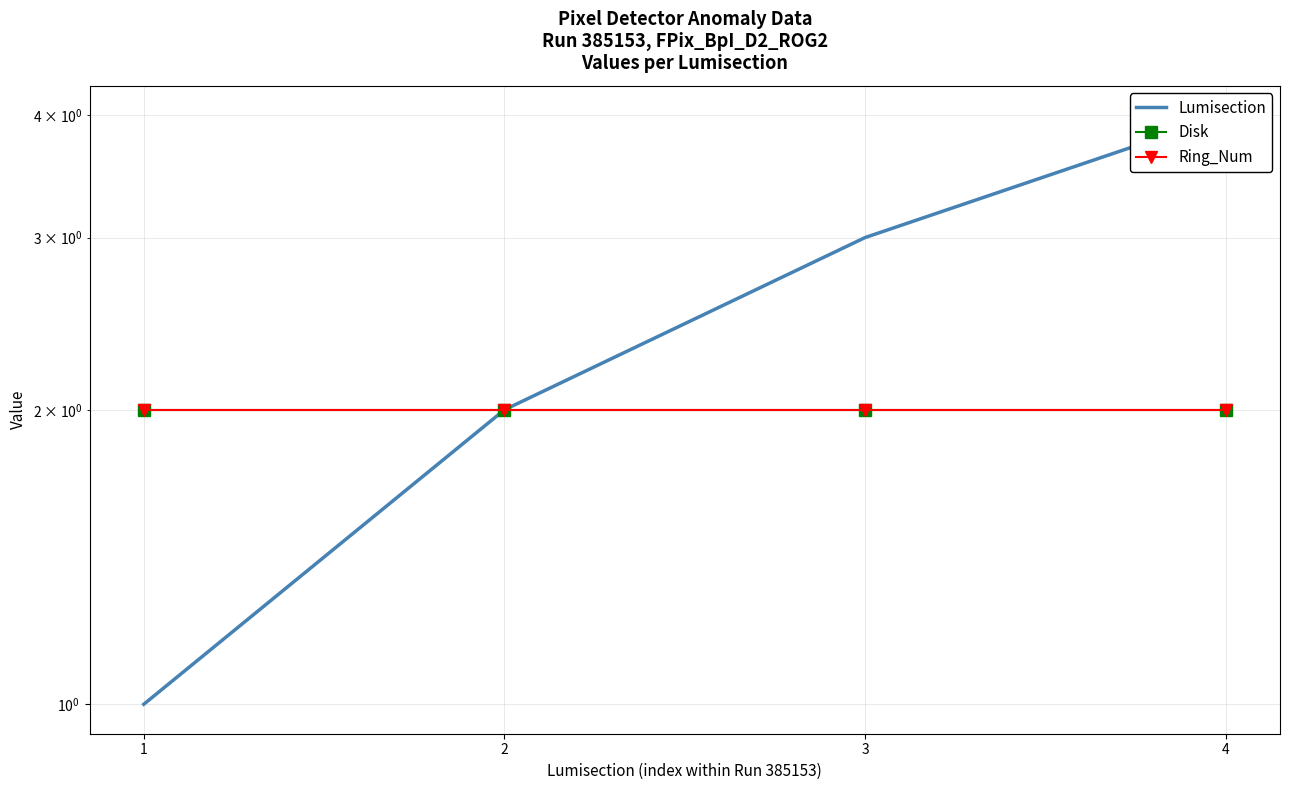

What is the total value across all series at 1?

5